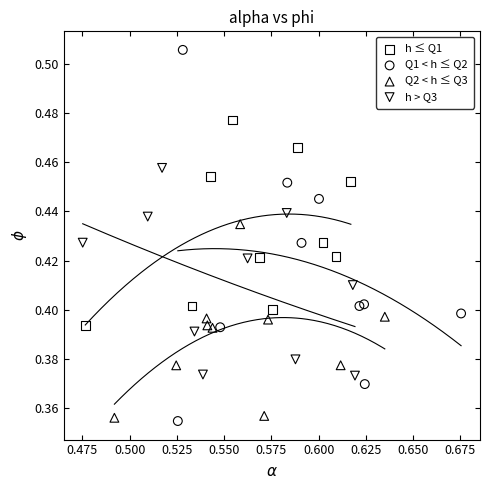

Which series reaches the maximum Y coordinate?

Q1 < h ≤ Q2